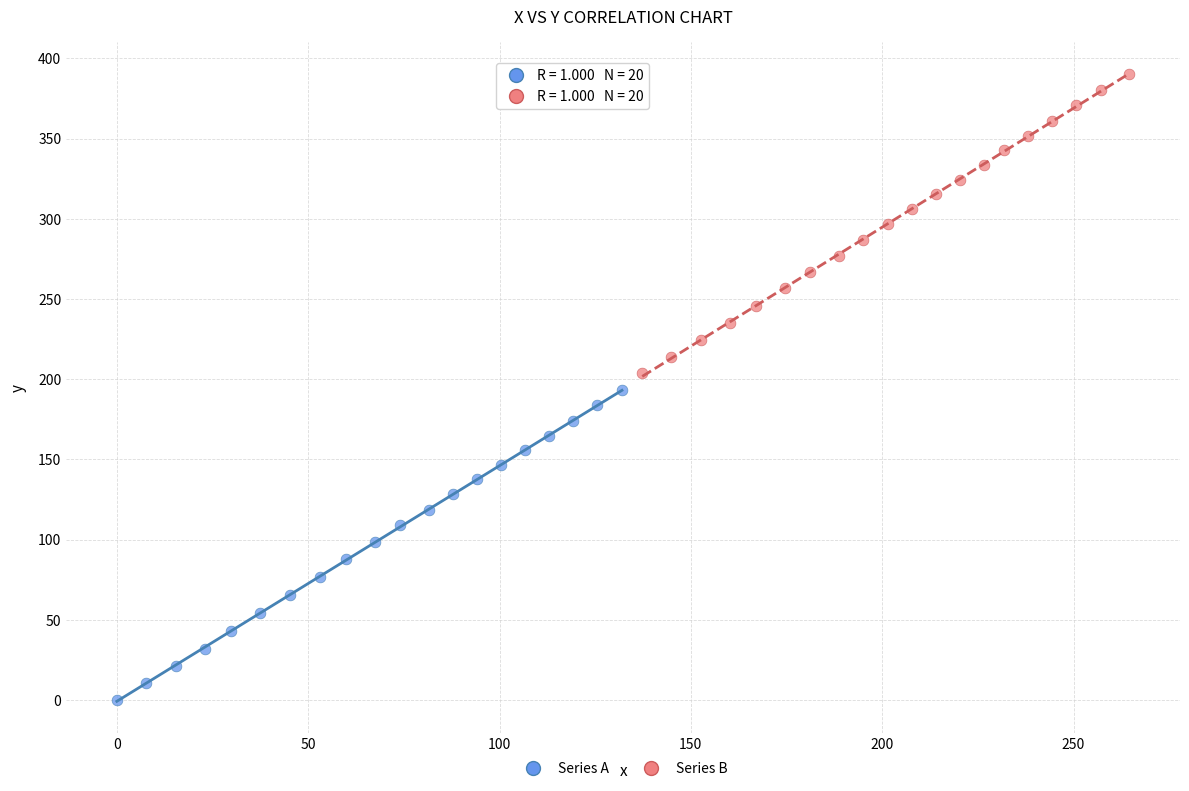

Which series reaches the minimum Y coordinate?

Series A